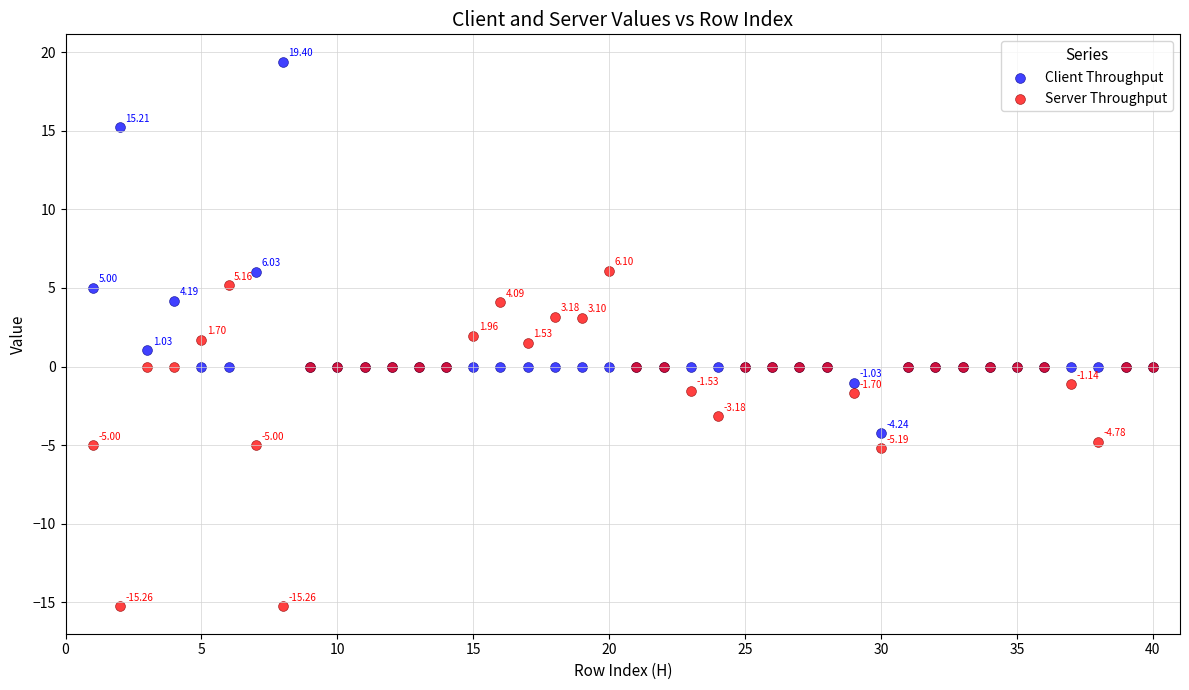

Which series contains the highest Y value?

Client Throughput